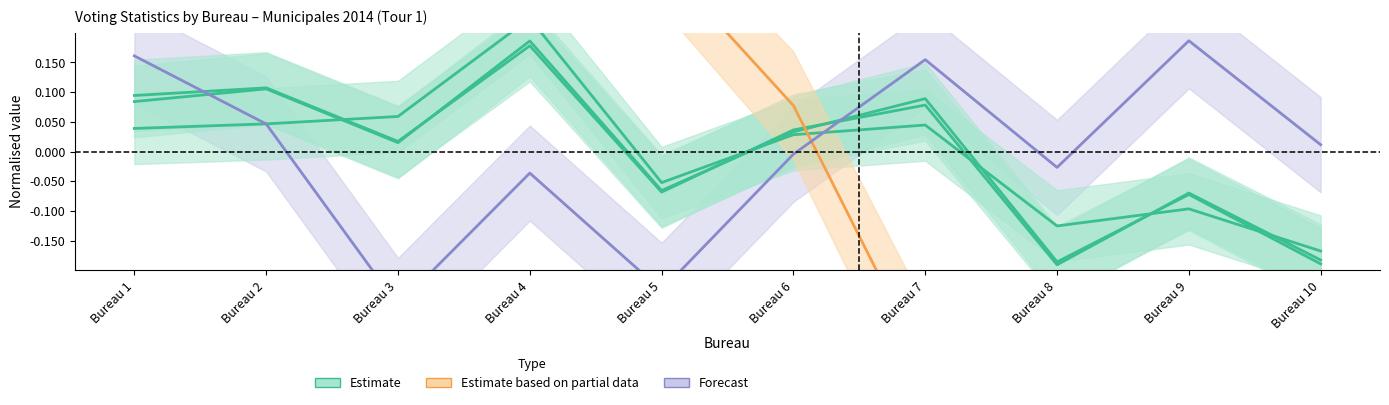

Is the value of Forecast at Bureau 6 greater than the value of Estimate based on partial data at Bureau 10?

Yes